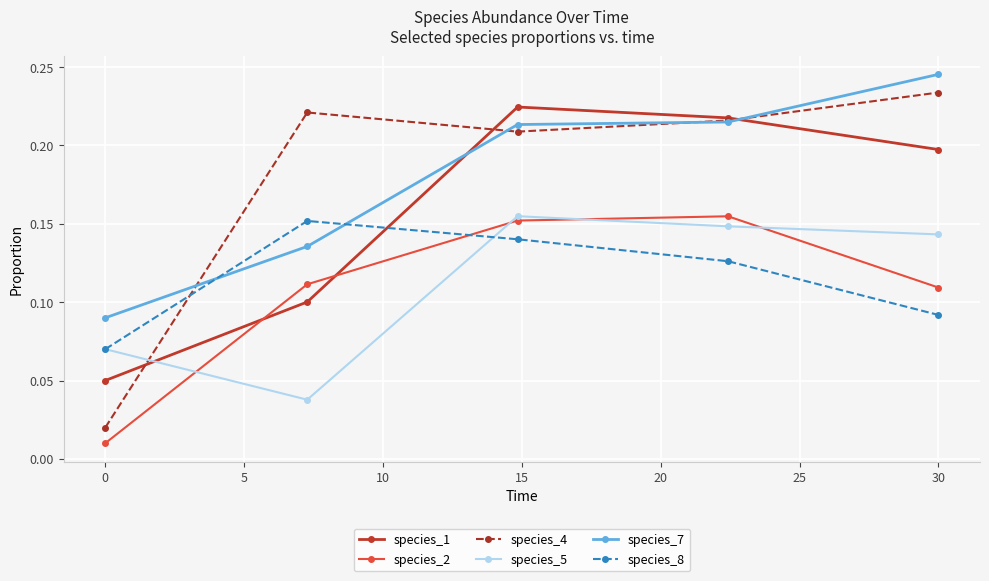

Which series has the widest spread of values?

species_4